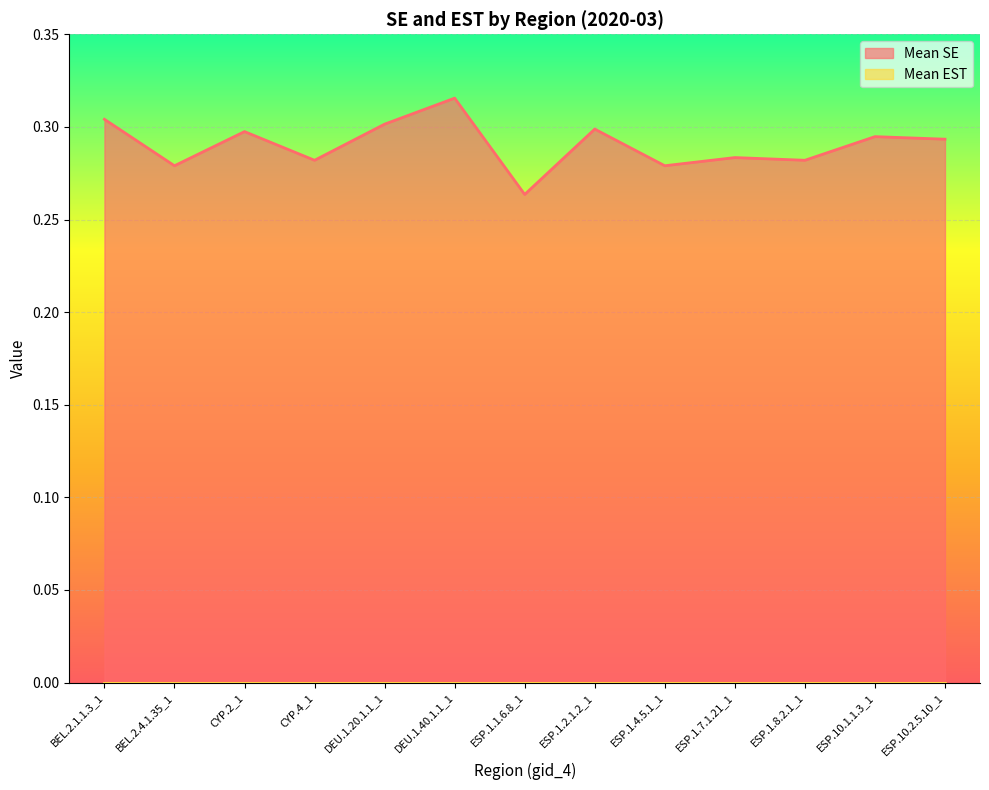

Which category has the lowest value across all series?

ESP.1.1.6.8_1